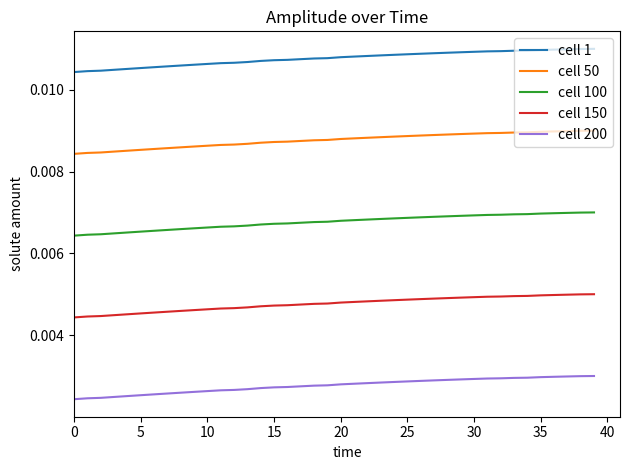

Which series has the largest total across all categories?

cell 1